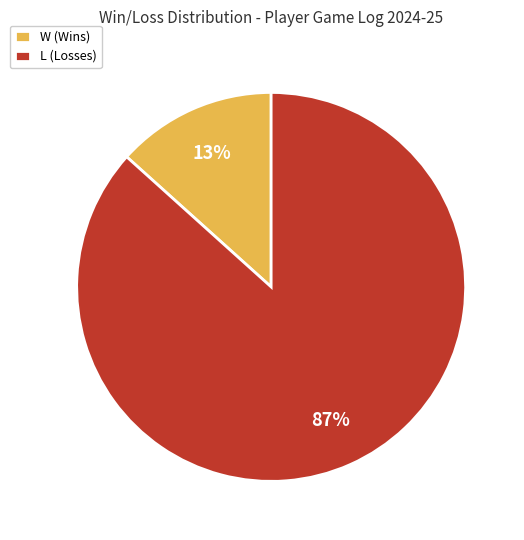

Count the number of slices in the pie.

2